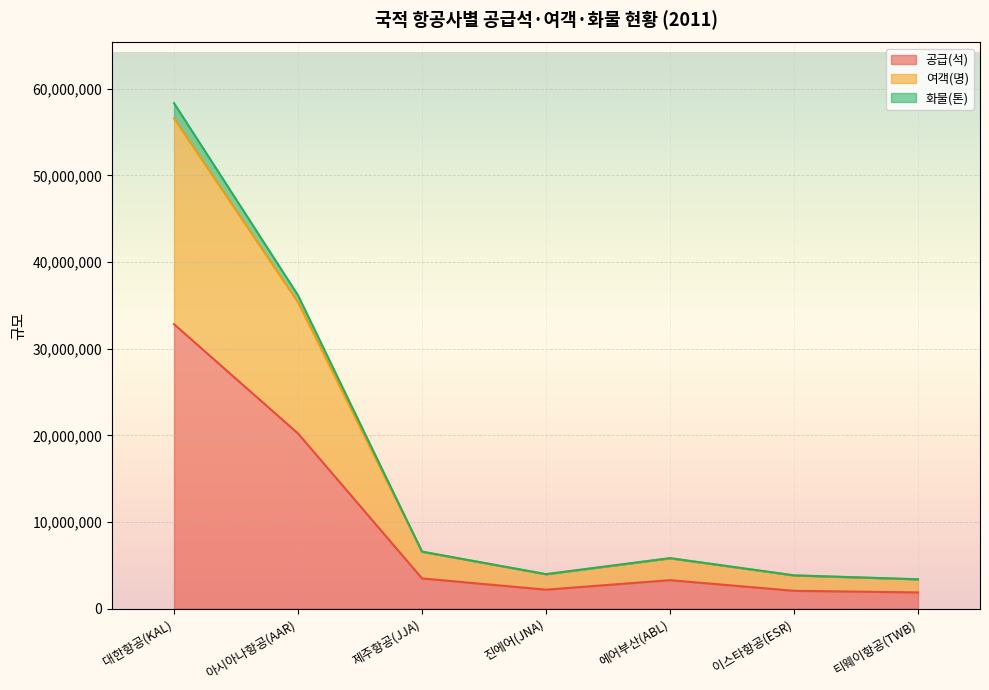

What is the maximum value for 공급(석)?

32825791